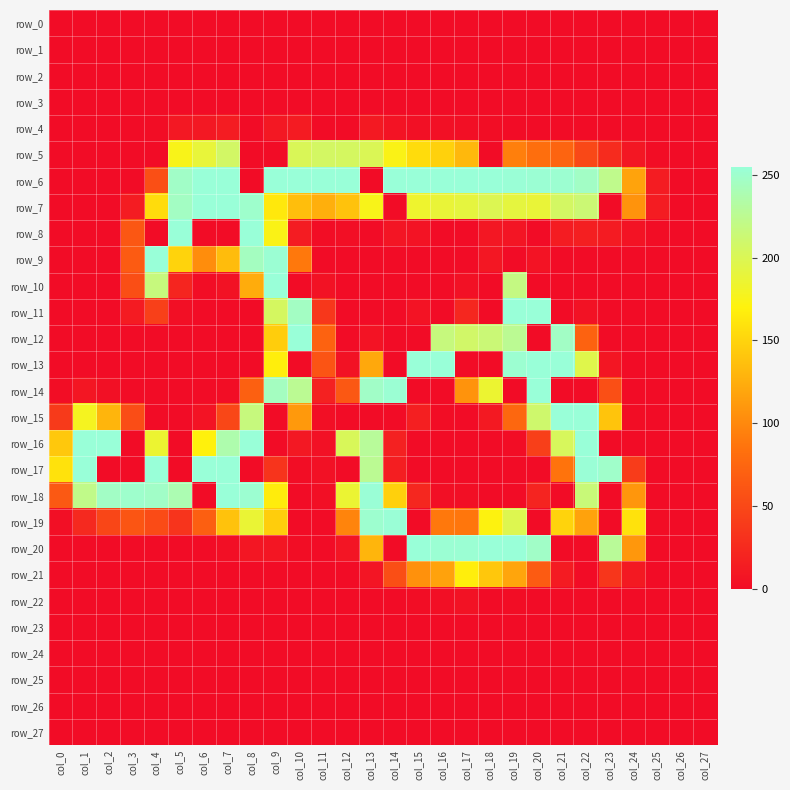

Which series has the largest range (max minus min)?

row_6